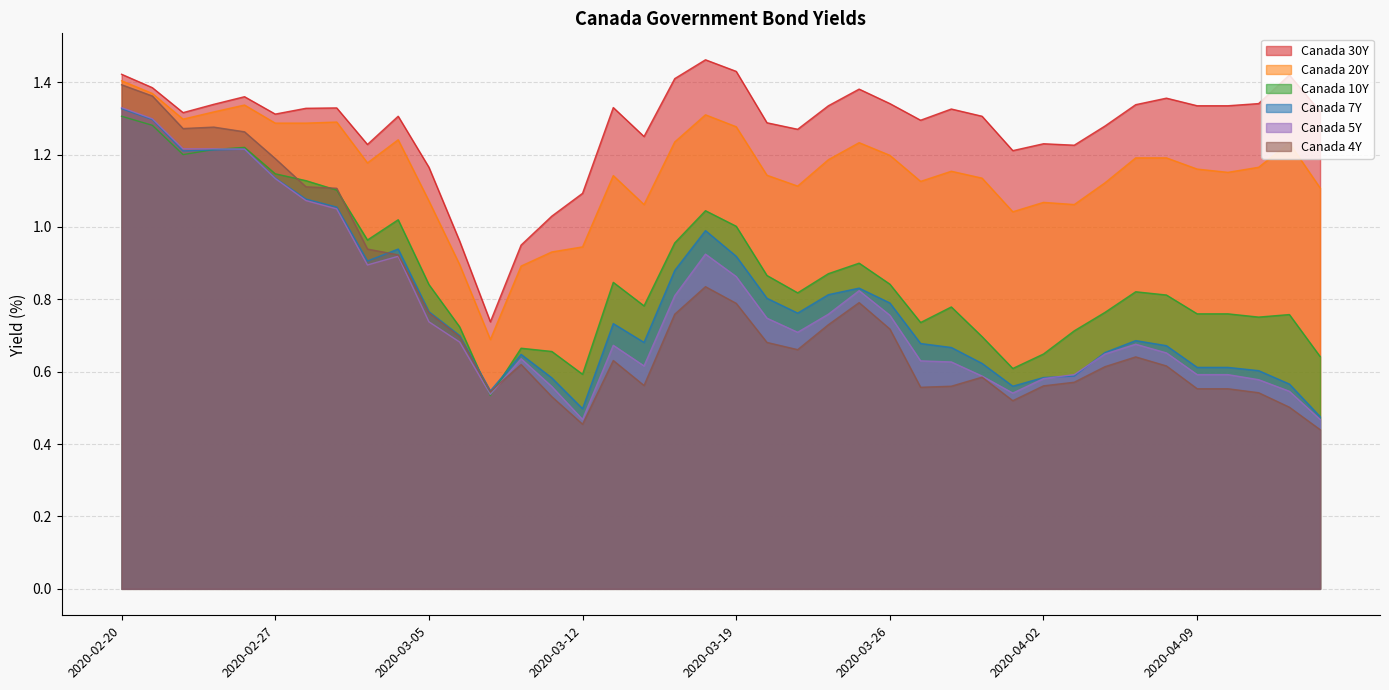

How many lines are shown in the chart?

6